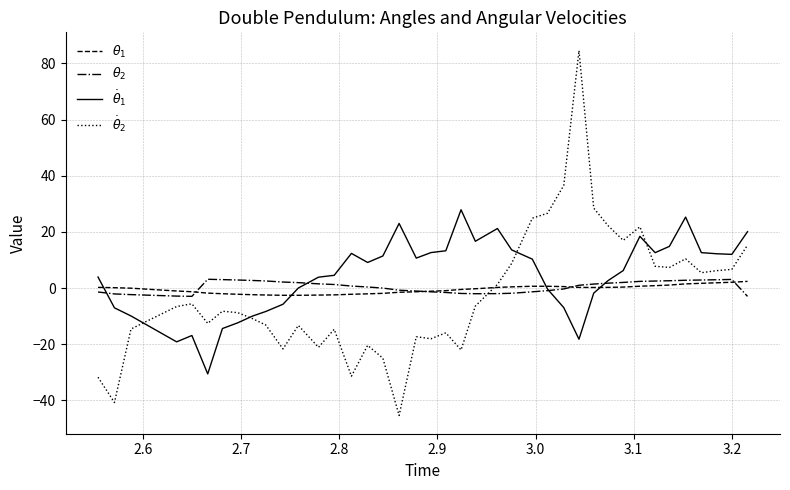

What is the greatest value displayed?

84.6